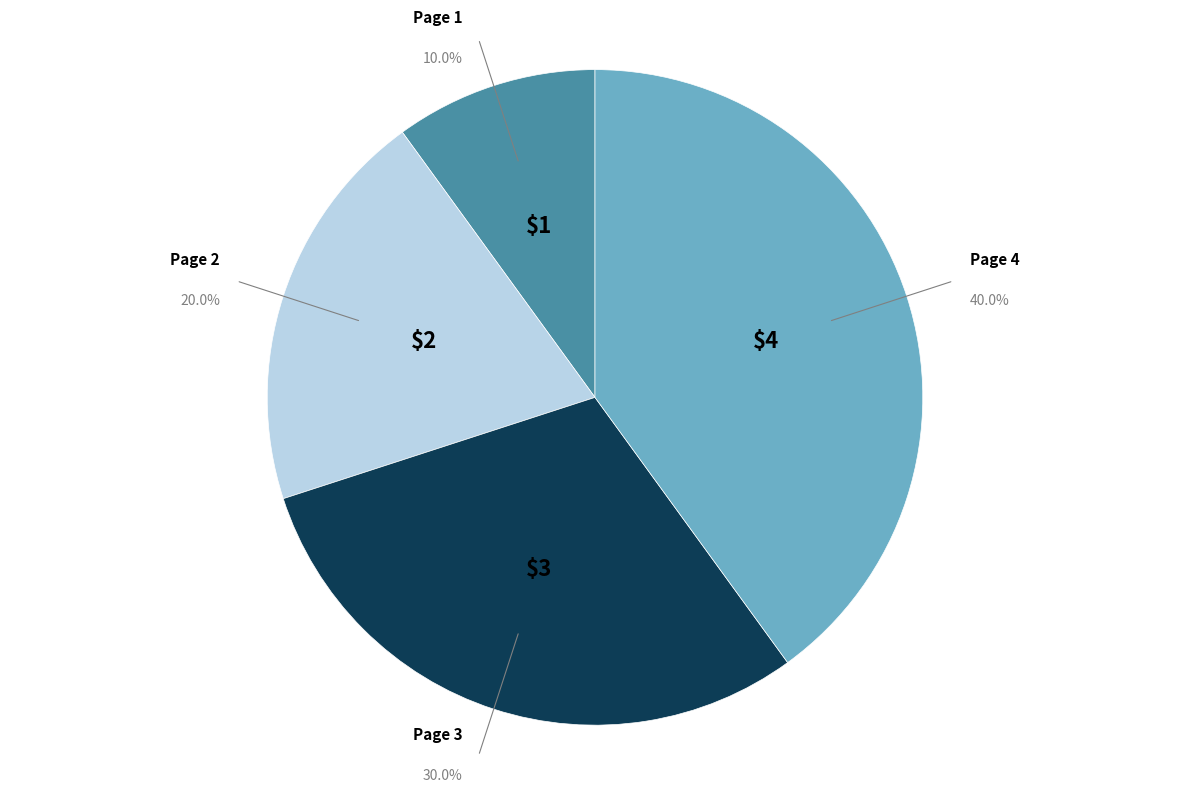

Does any single category account for the majority?

No